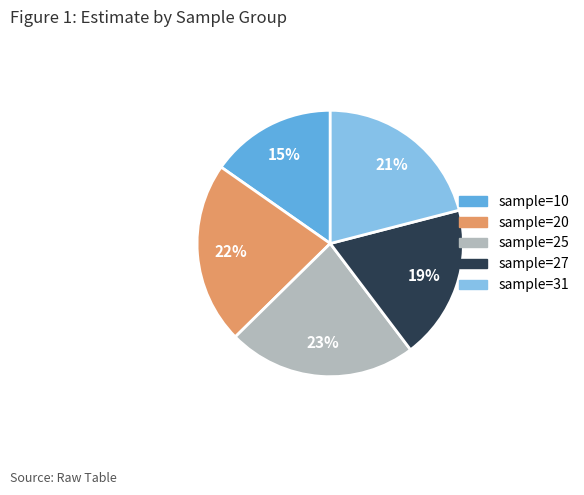

Is there a majority slice in this chart?

No